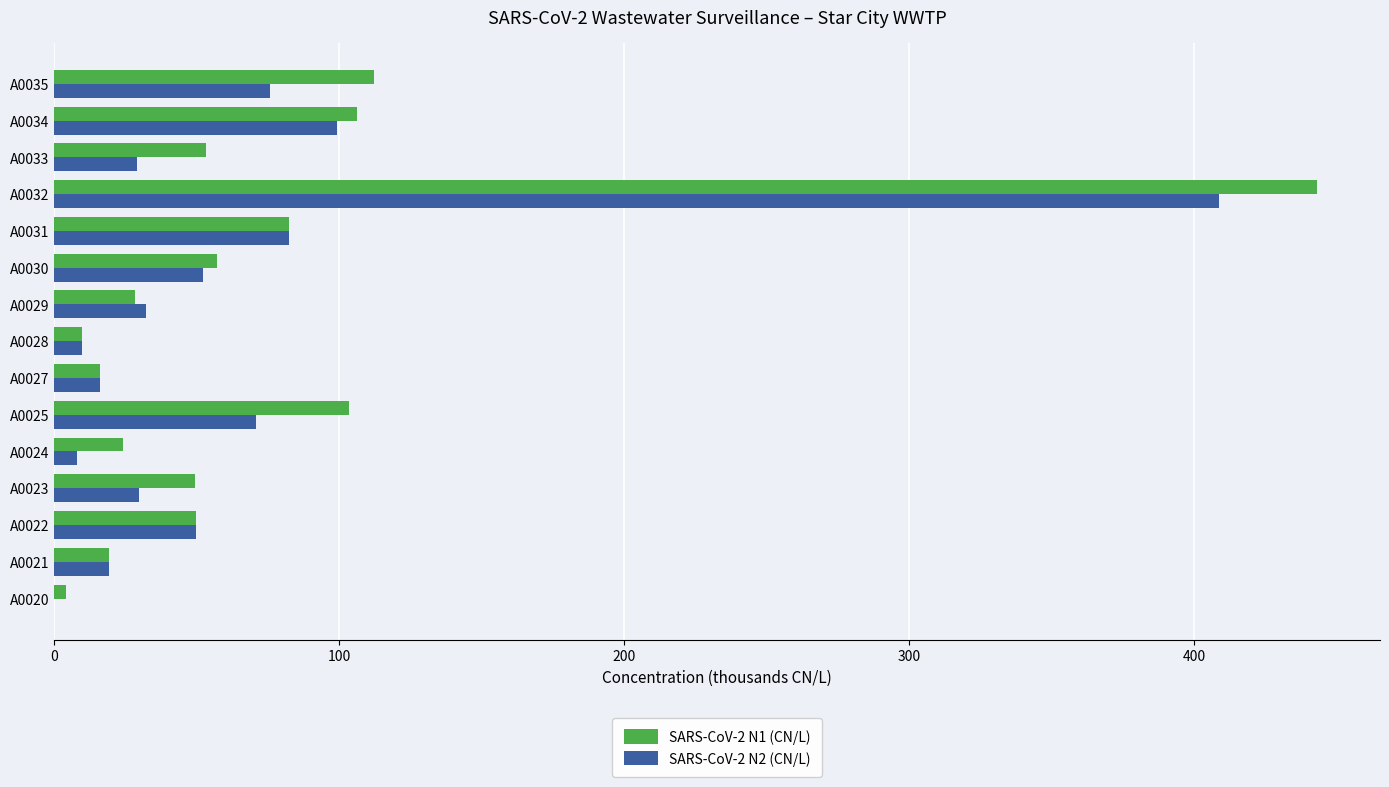

What is the total value across all series at A0021?

38.6